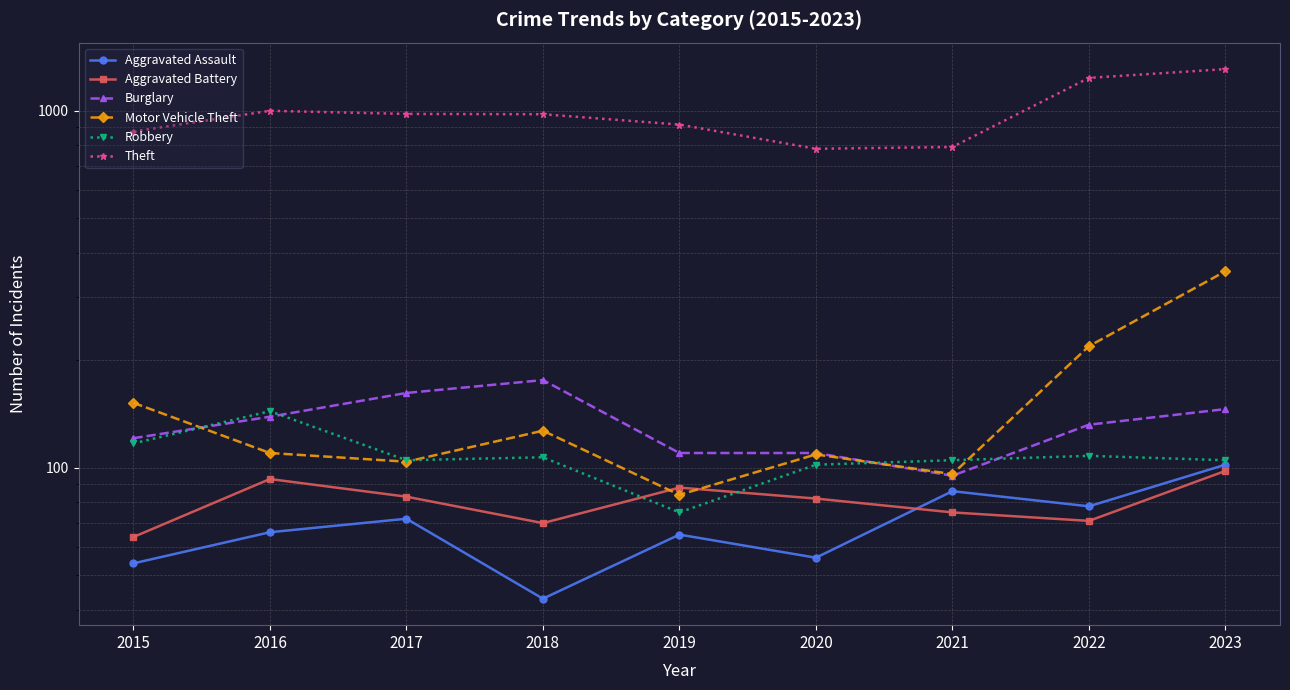

Which category has the lowest value in the Aggravated Battery series?

2015